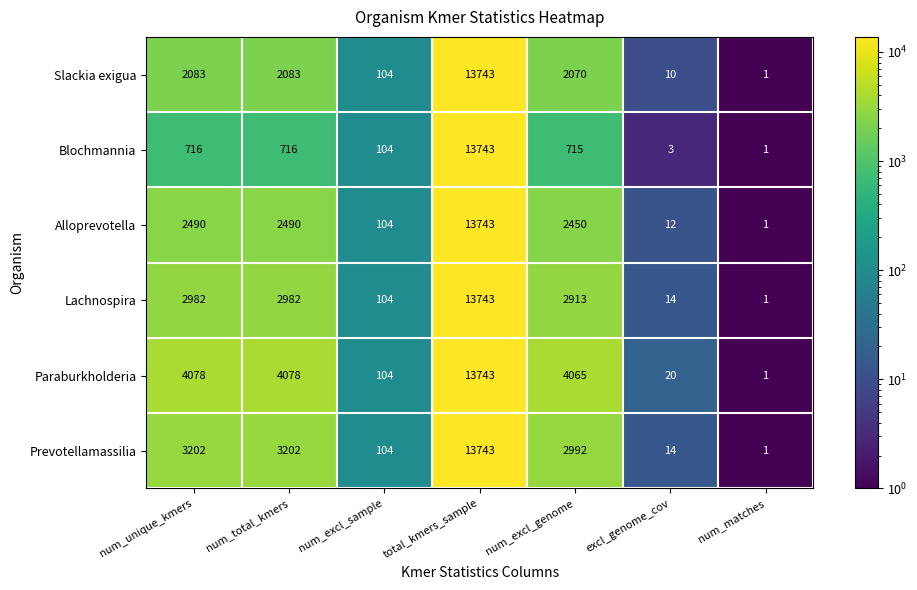

At num_total_kmers, list the series in order from largest to smallest.

Paraburkholderia, Prevotellamassilia, Lachnospira, Alloprevotella, Slackia exigua, Blochmannia